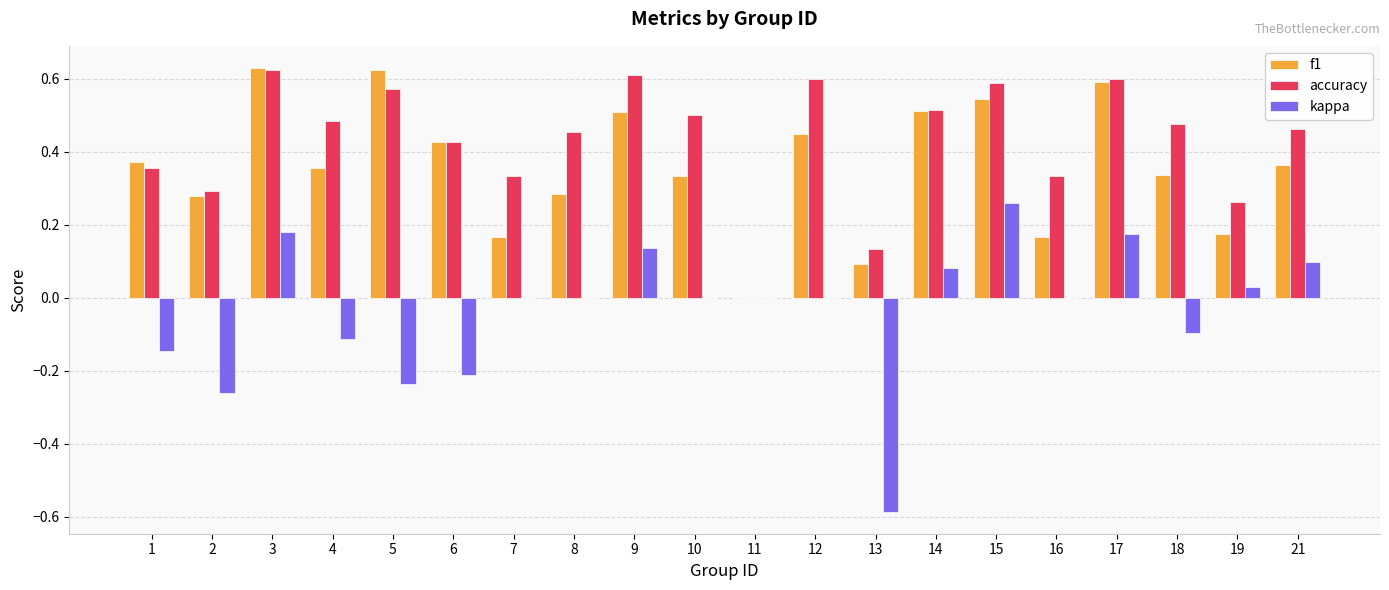

Which series has the largest total across all categories?

accuracy